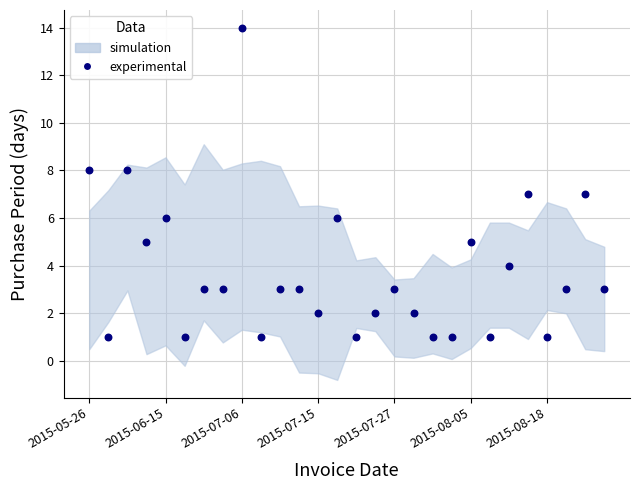

What is the range of Y values (max minus min)?

13